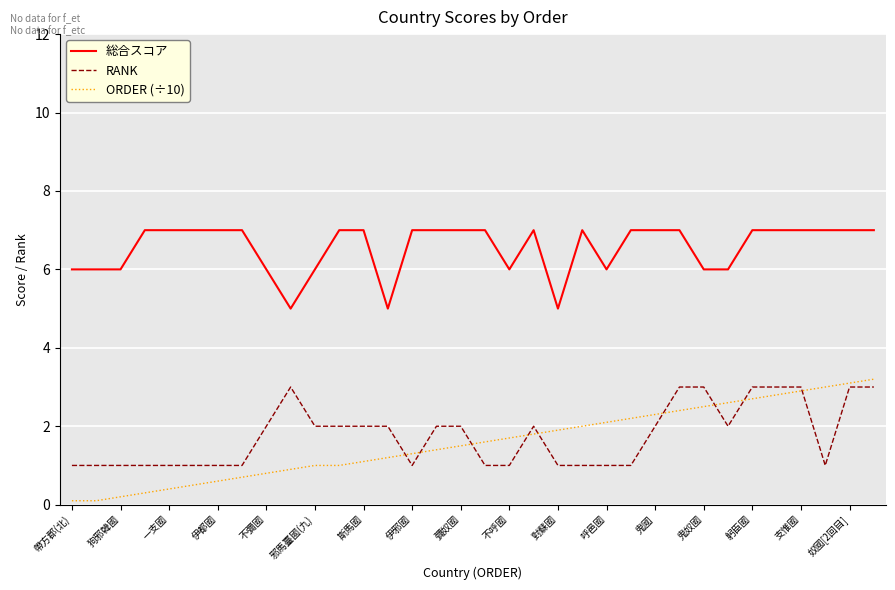

What is the sum of all RANK values?

60.0